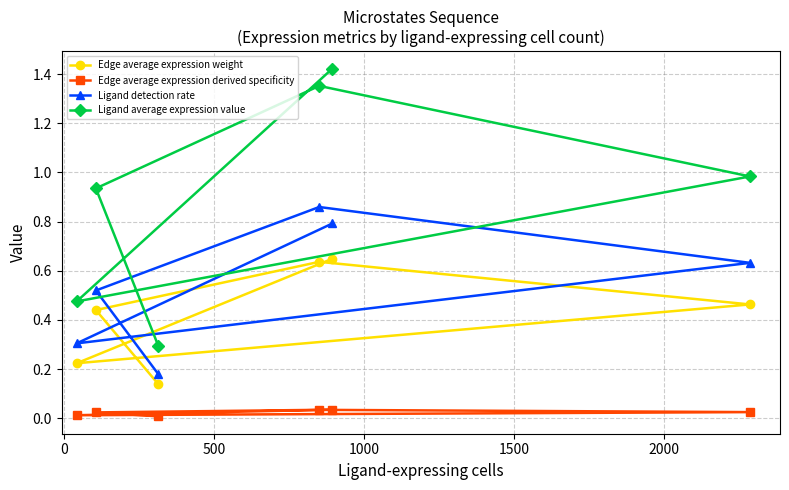

What is the minimum value for Ligand detection rate?

0.2